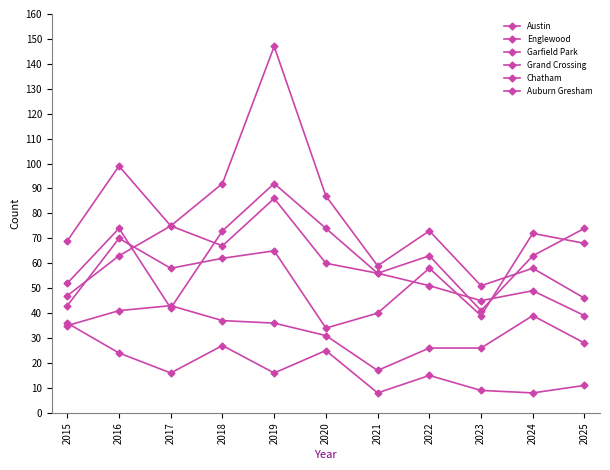

What is the difference between the maximum and minimum values in the Austin series?

53